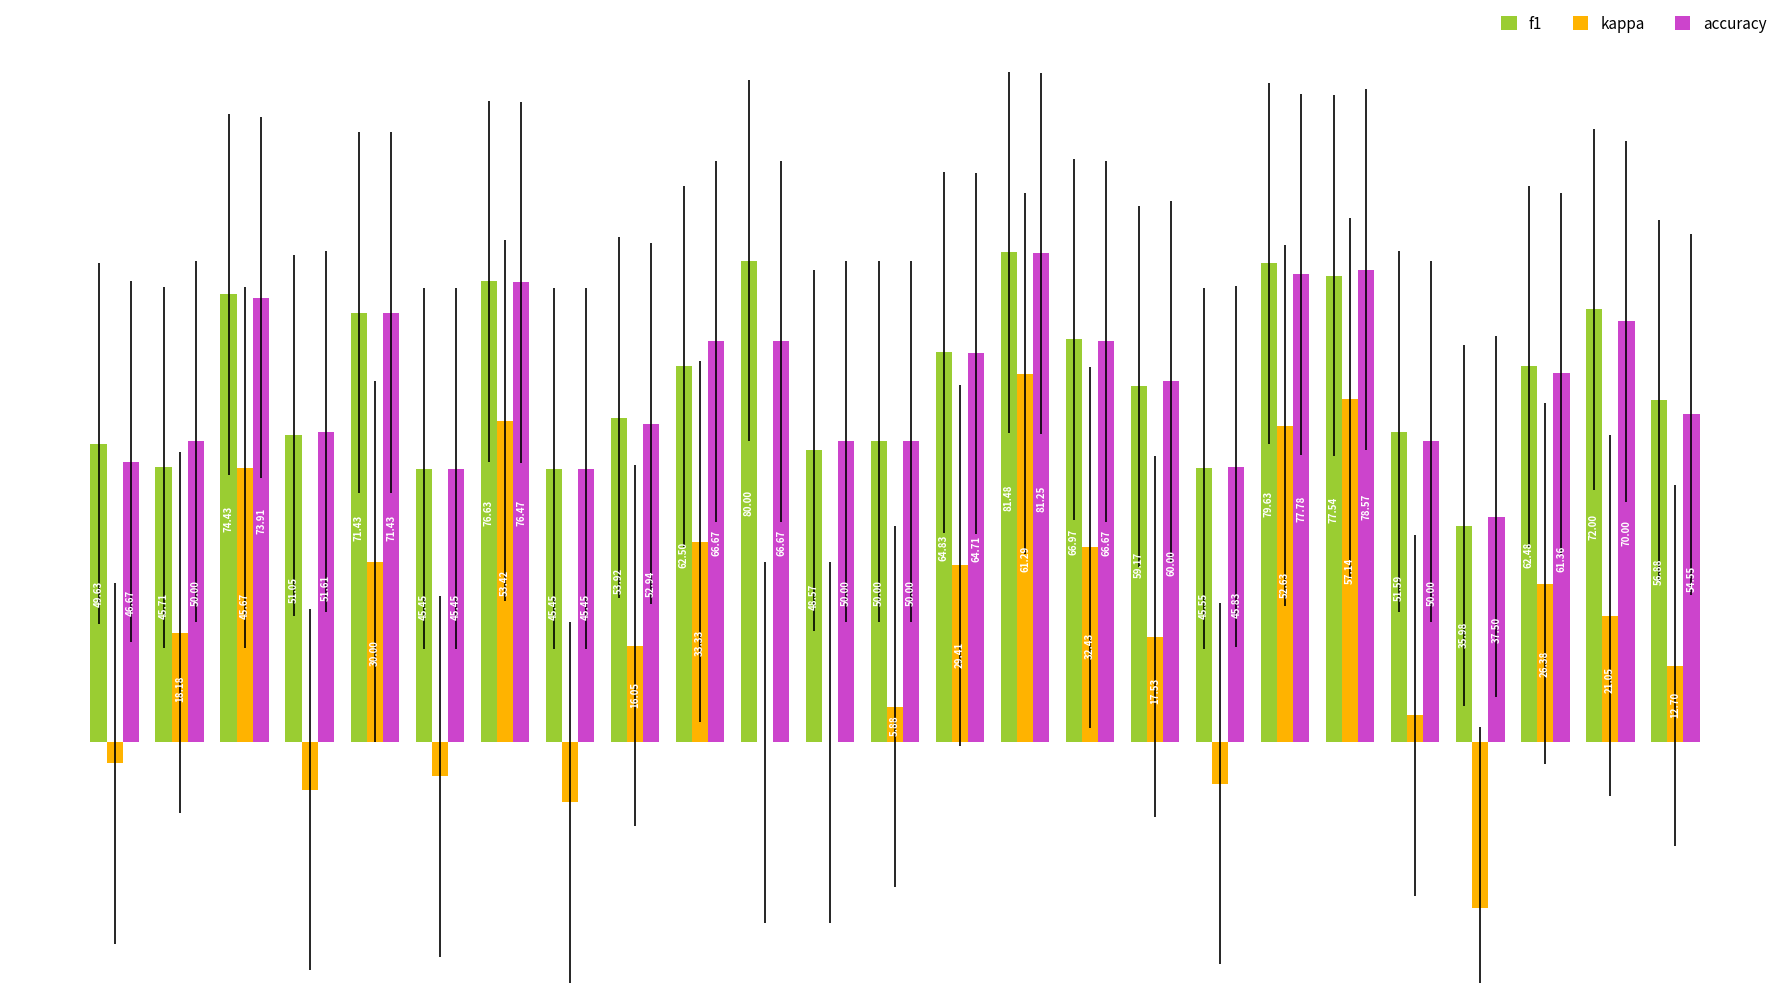

Reading left to right, what are all the values shown in this chart?

f1: 49.6	45.7	74.4	51.1	71.4	45.5	76.6	45.5	53.9	62.5	80.0	48.6	50.0	64.8	81.5	67.0	59.2	45.6	79.6	77.5	51.6	36.0	62.5	72.0	56.9
kappa: -3.4	18.2	45.7	-7.9	30.0	-5.6	53.4	-10.0	16.0	33.3	0.0	0.0	5.9	29.4	61.3	32.4	17.5	-6.8	52.6	57.1	4.5	-27.5	26.4	21.1	12.7
accuracy: 46.7	50.0	73.9	51.6	71.4	45.5	76.5	45.5	52.9	66.7	66.7	50.0	50.0	64.7	81.2	66.7	60.0	45.8	77.8	78.6	50.0	37.5	61.4	70.0	54.5